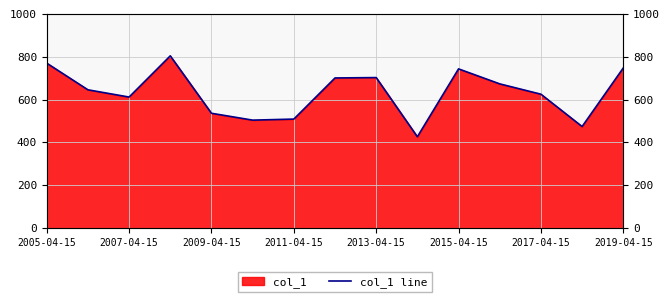

What is the difference between the maximum and minimum values?

377.8